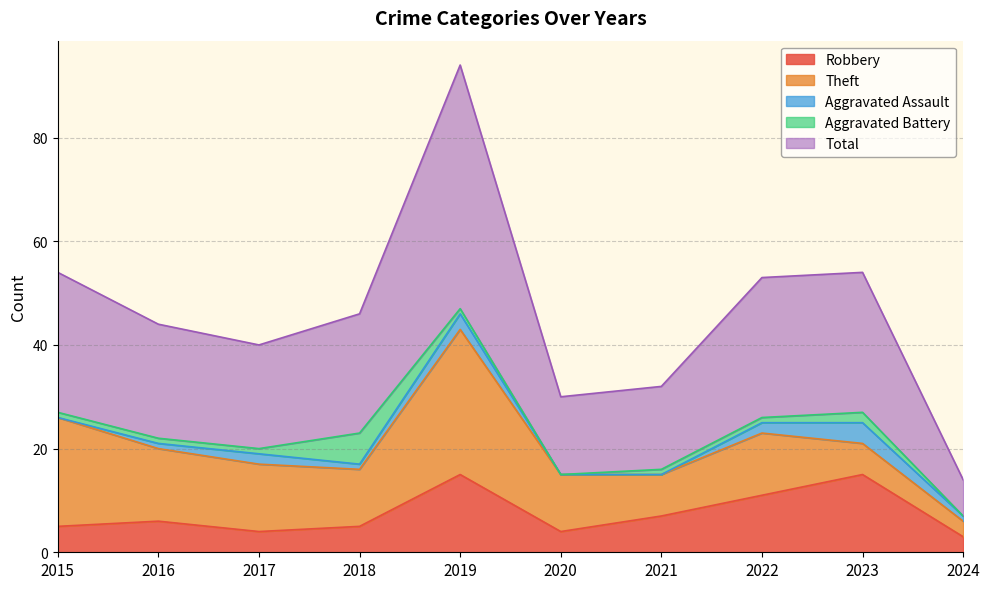

Is it true that Total equals 20 at 2017?

True